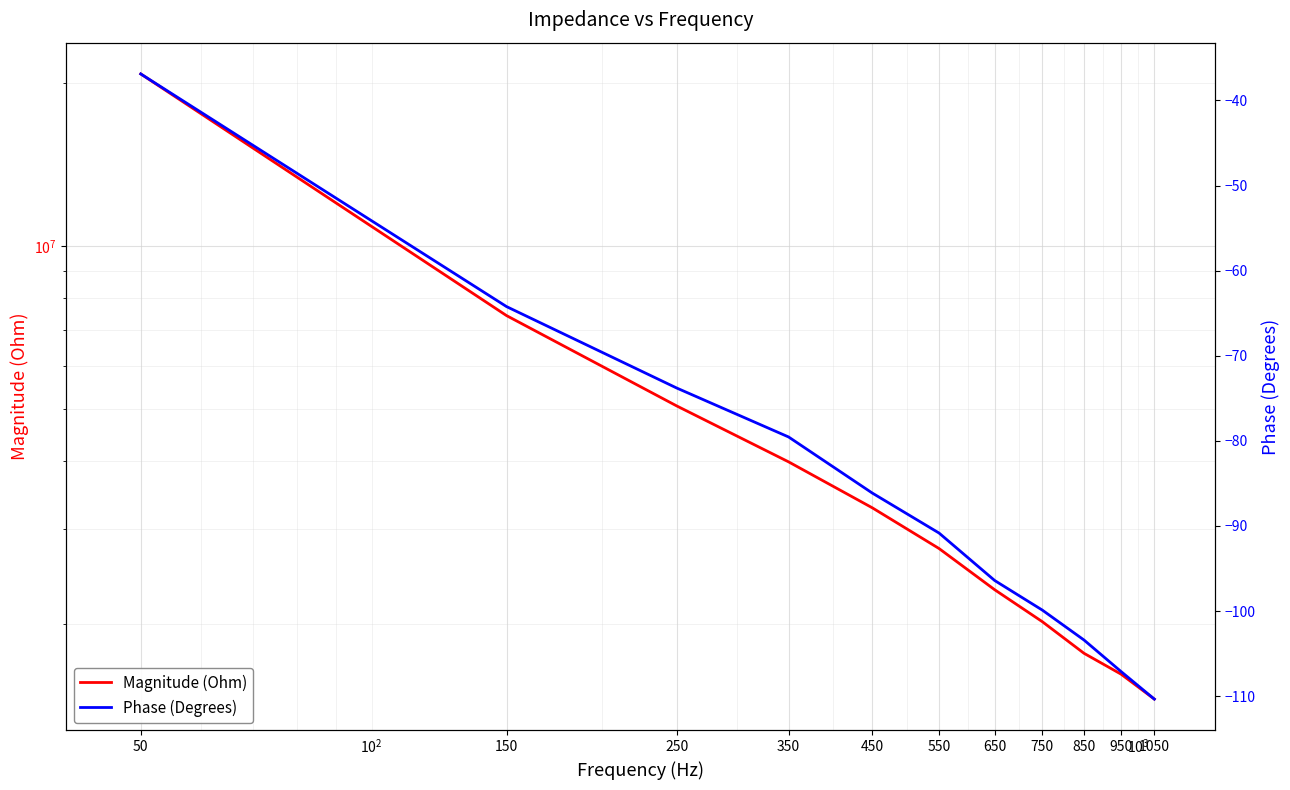

Which has a higher value, 450 or 950?

450